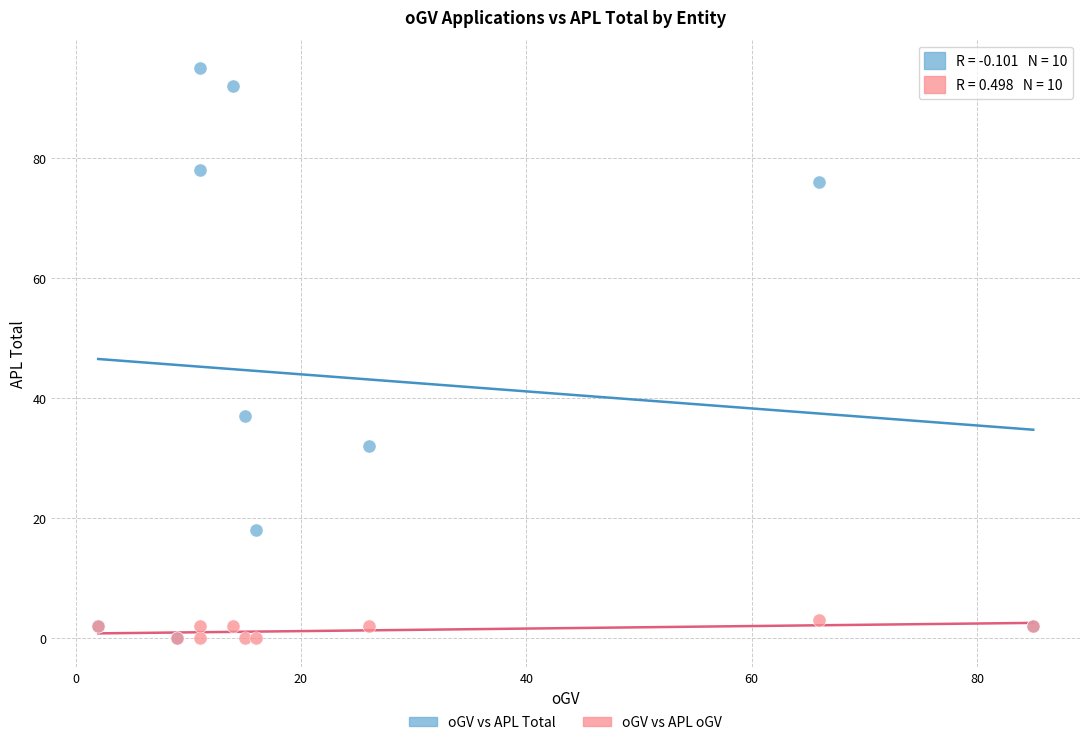

Across all series, what Y value is closest to 47?

37